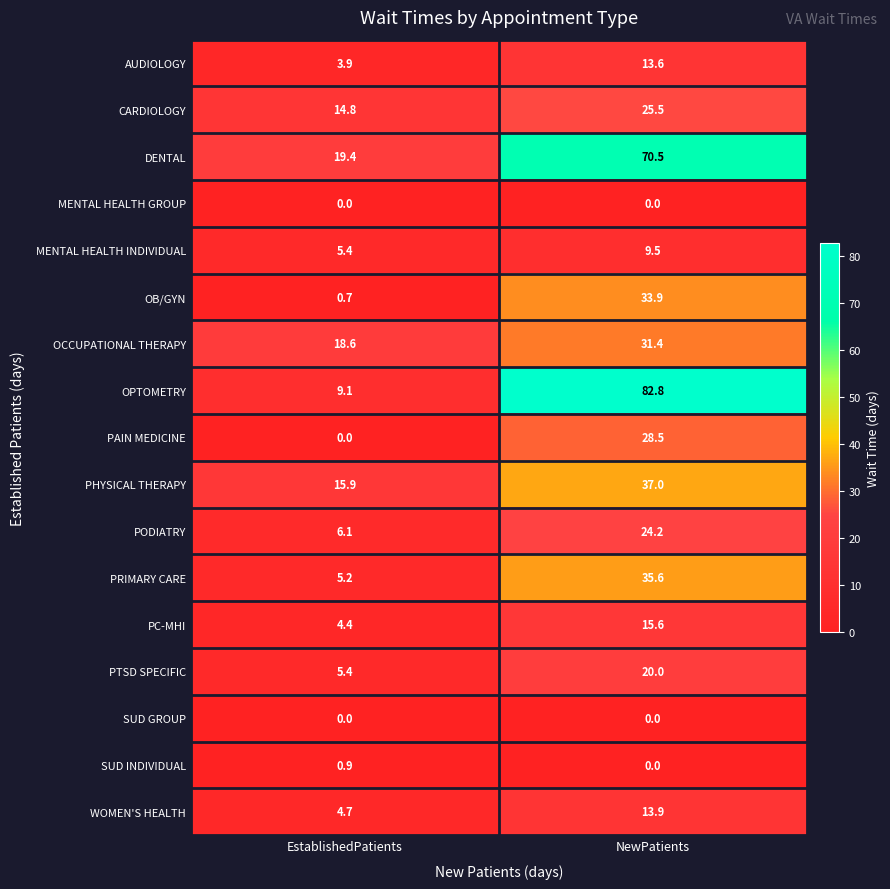

What is the spread (max minus min) of values at NewPatients?

82.8